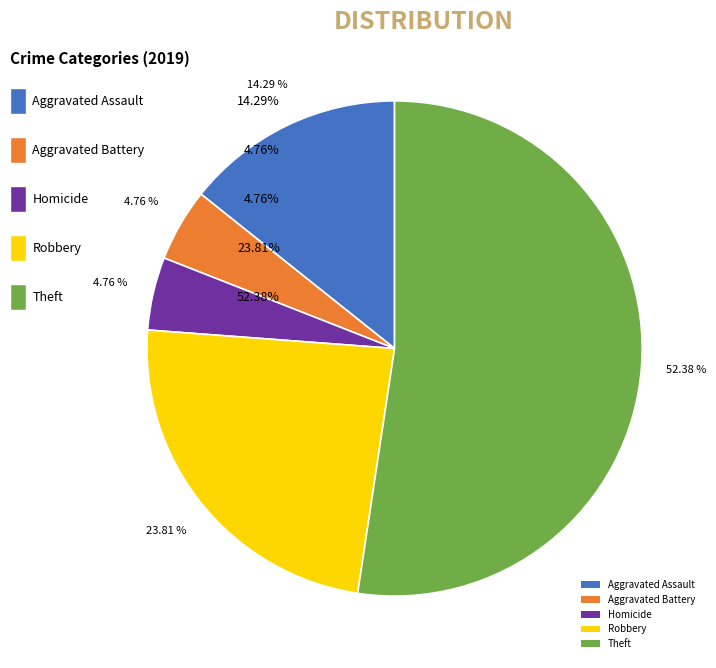

Is it true that Aggravated Assault is 23% of the pie?

False